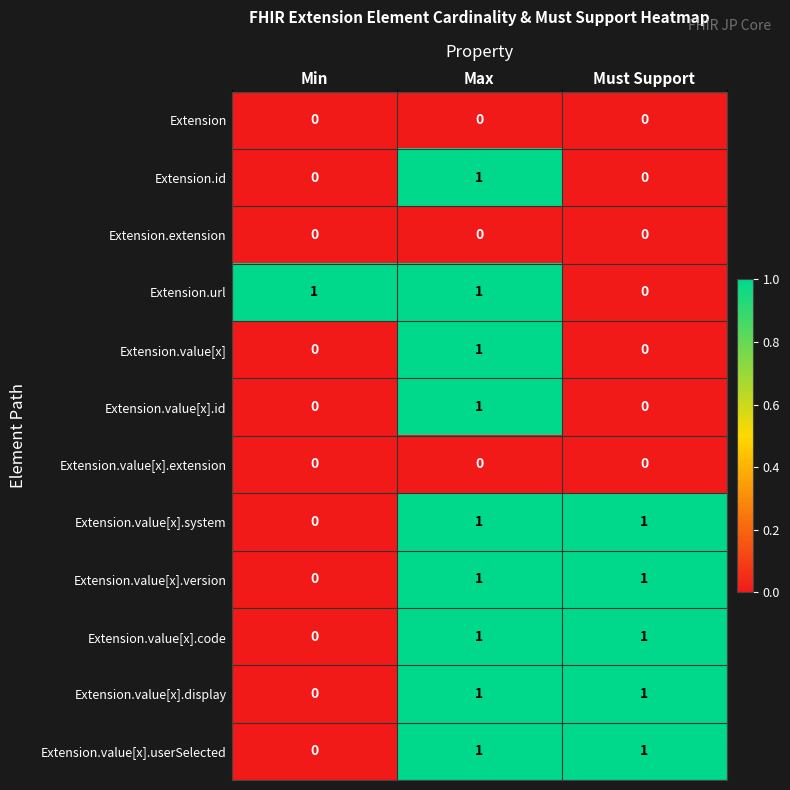

How many Extension.url values are between 0 and 1?

3